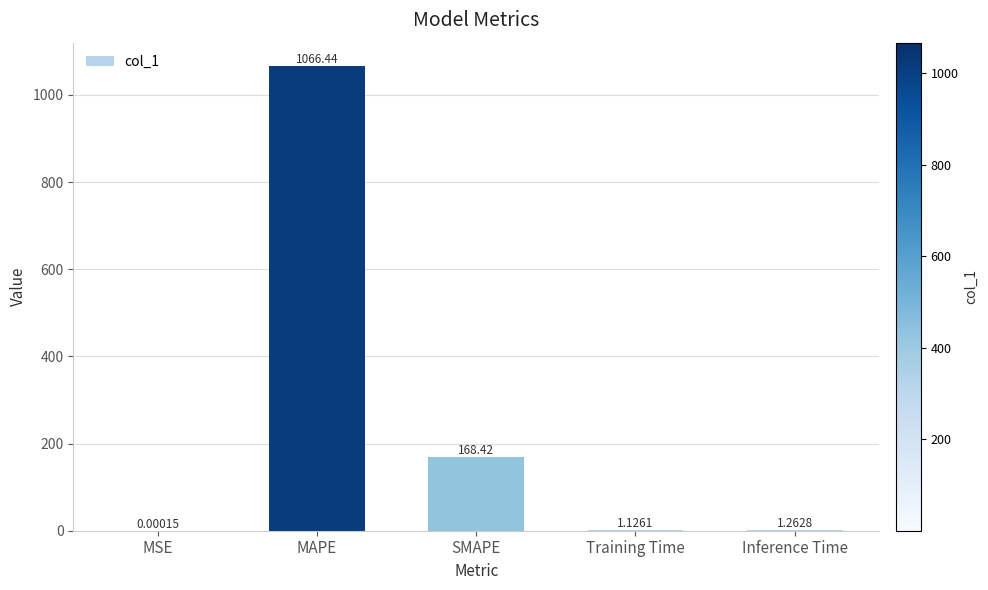

At which category does the chart reach its peak across all series?

MAPE